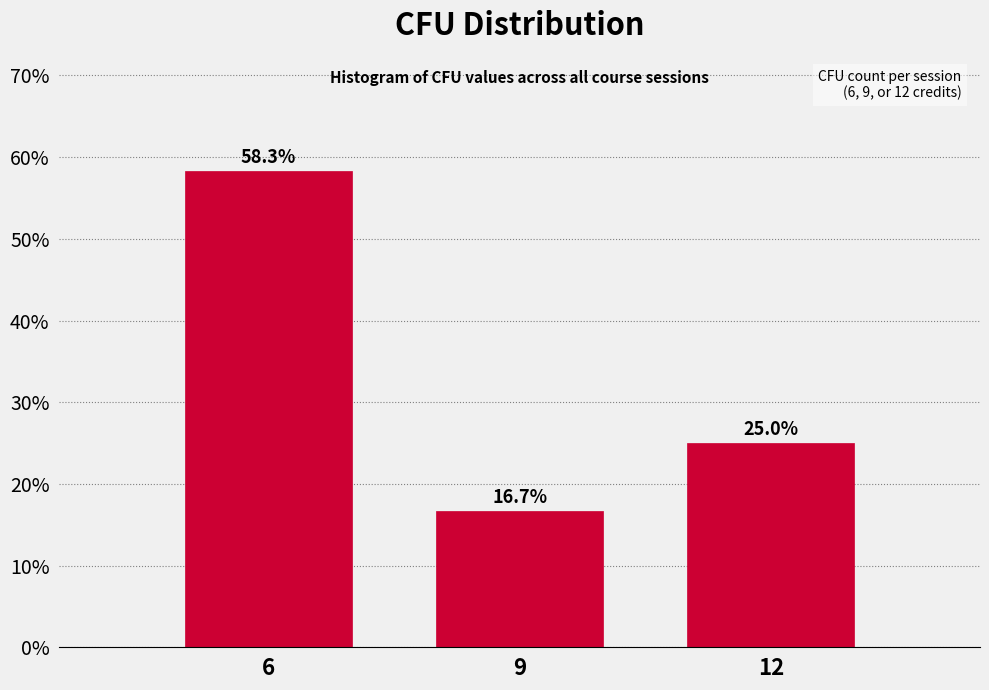

Reading left to right, what are all the values shown in this chart?

6=58.3	9=16.7	12=25.0